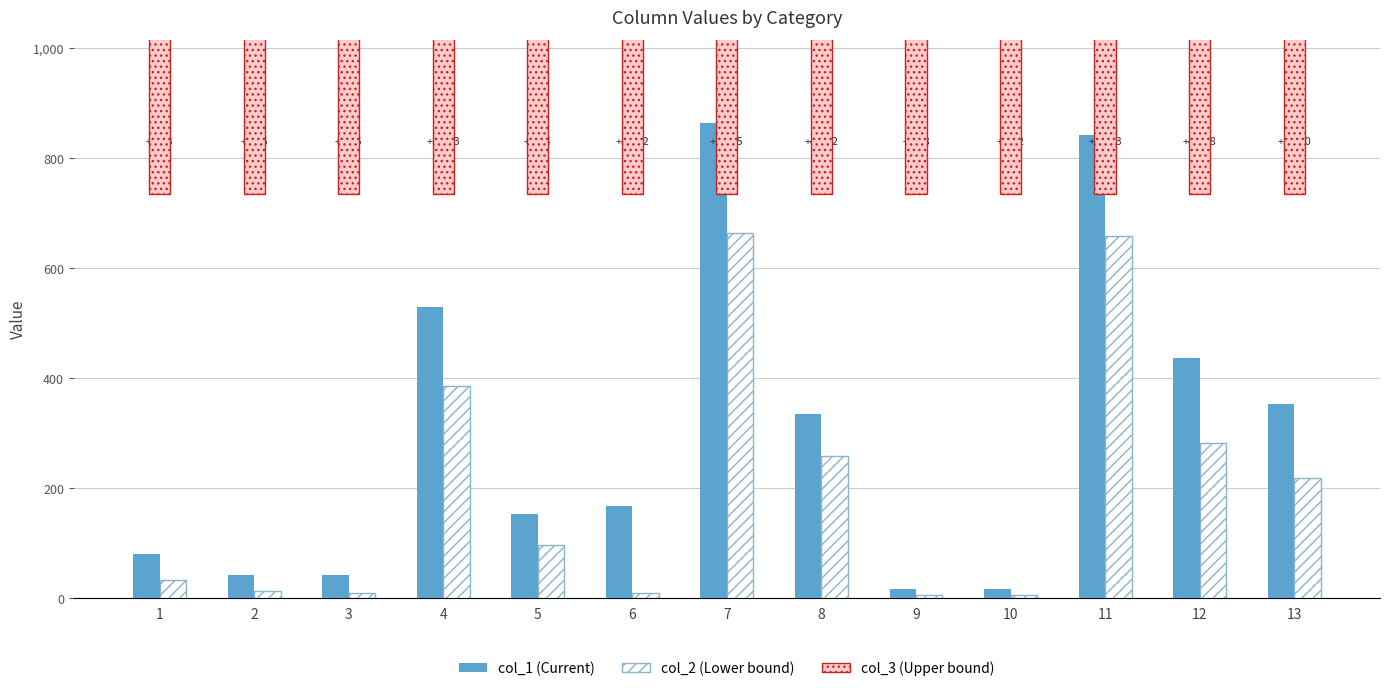

Where does the col_1 series first go above 166?

4